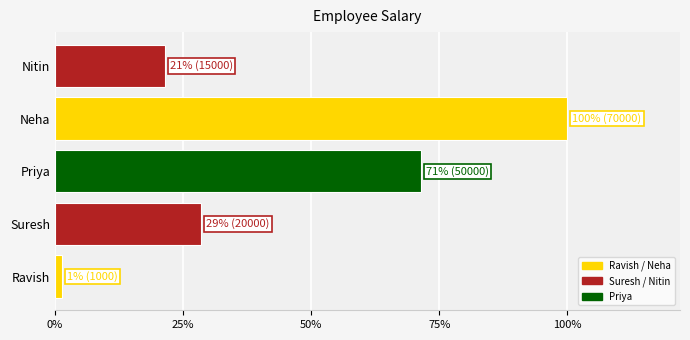

List the labels in order of value, largest first.

Neha, Priya, Suresh, Nitin, Ravish